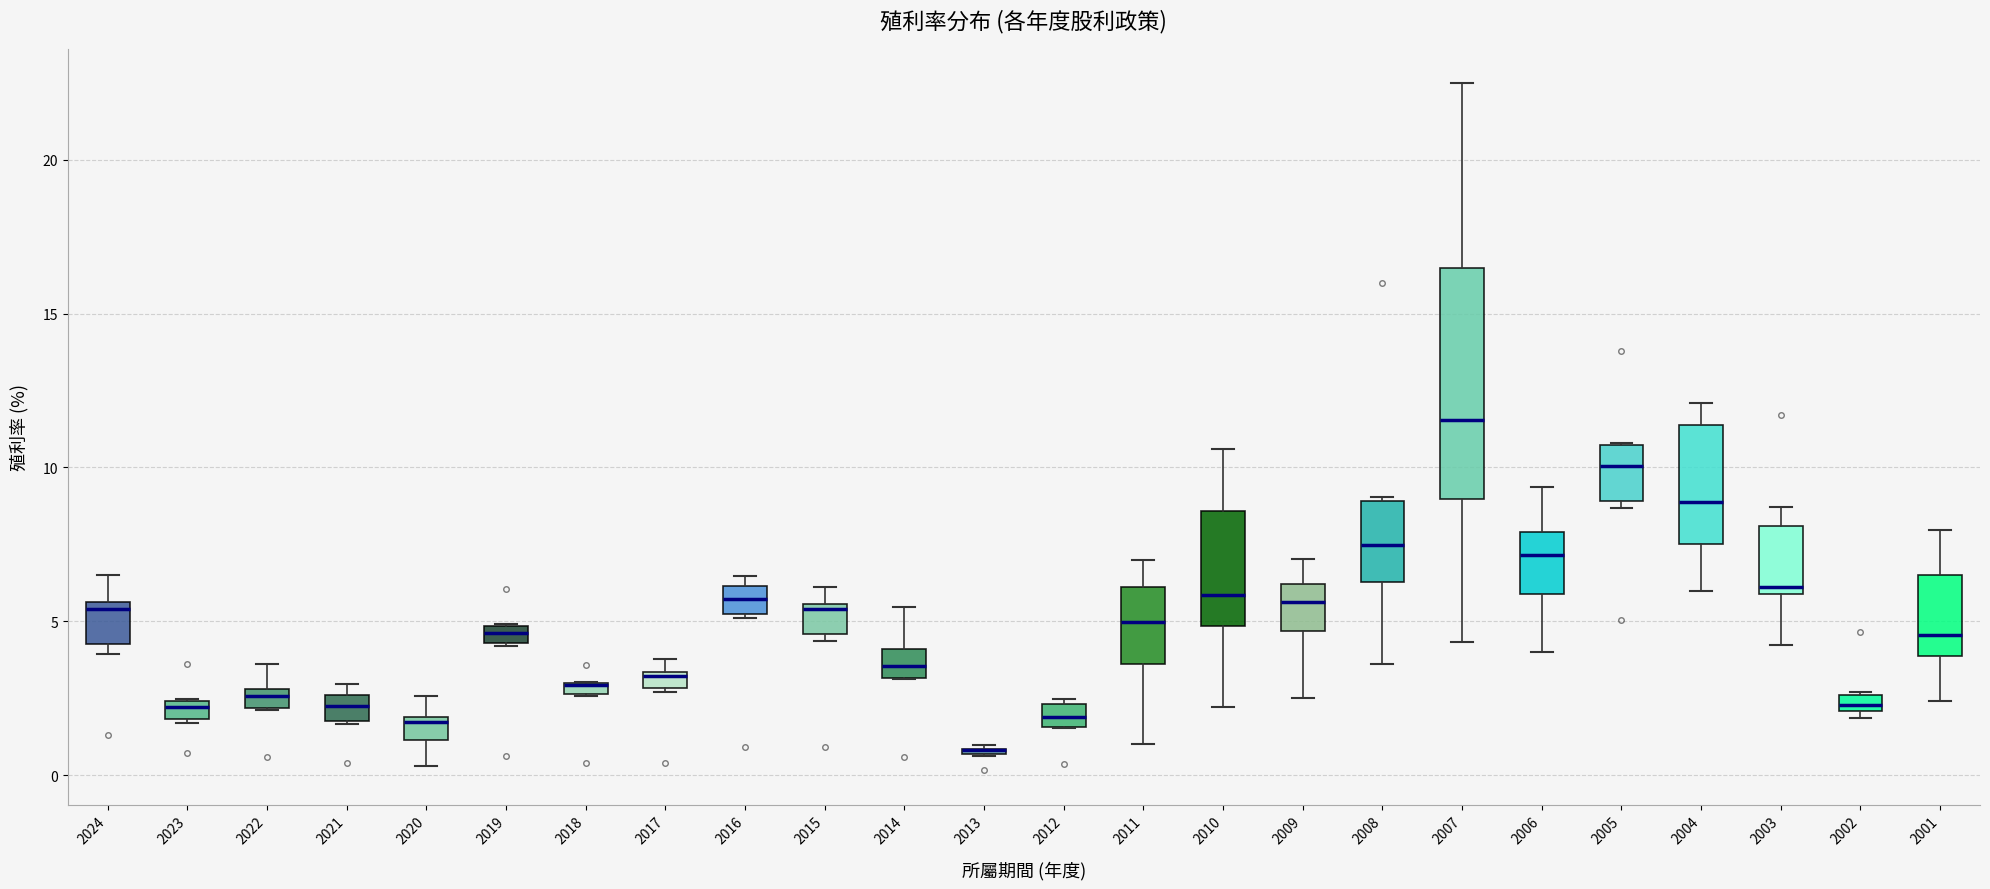

Where is the lower edge of the box at x = 2010 on the y-axis? The values are not printed on the chart, so give them approximately, as read against the axis.

5.0